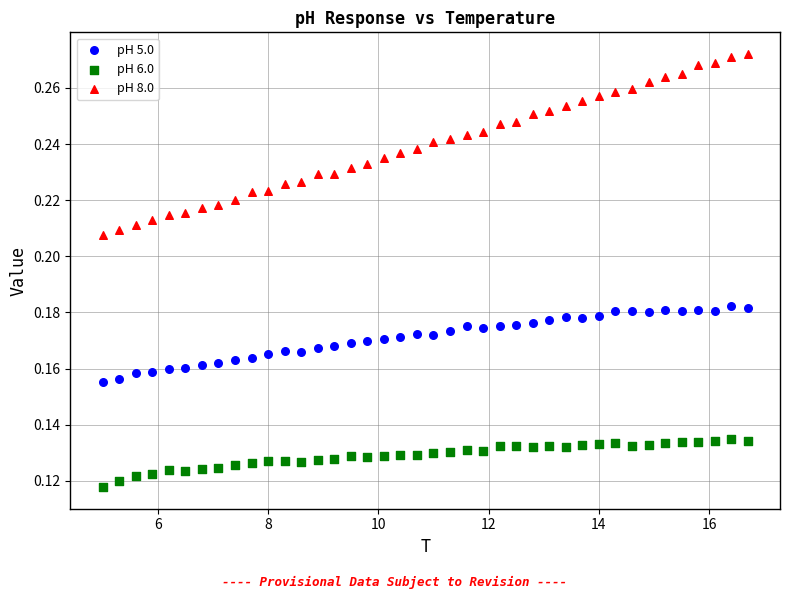

Which series has the widest spread of Y values?

pH 8.0